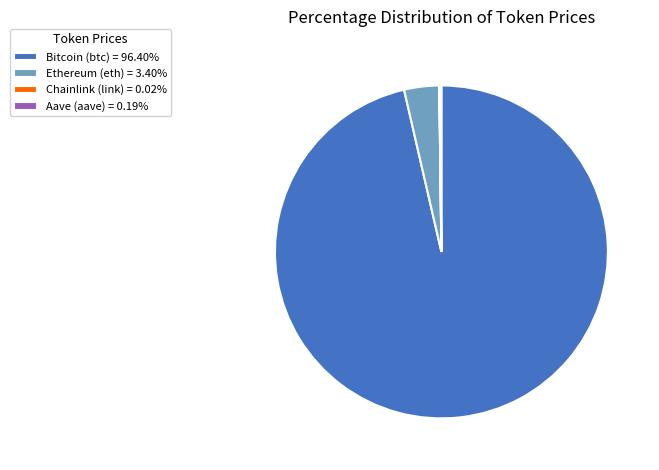

What is the ratio of the value at Bitcoin (btc) = 96.40% to the value at Ethereum (eth) = 3.40%?

28.4